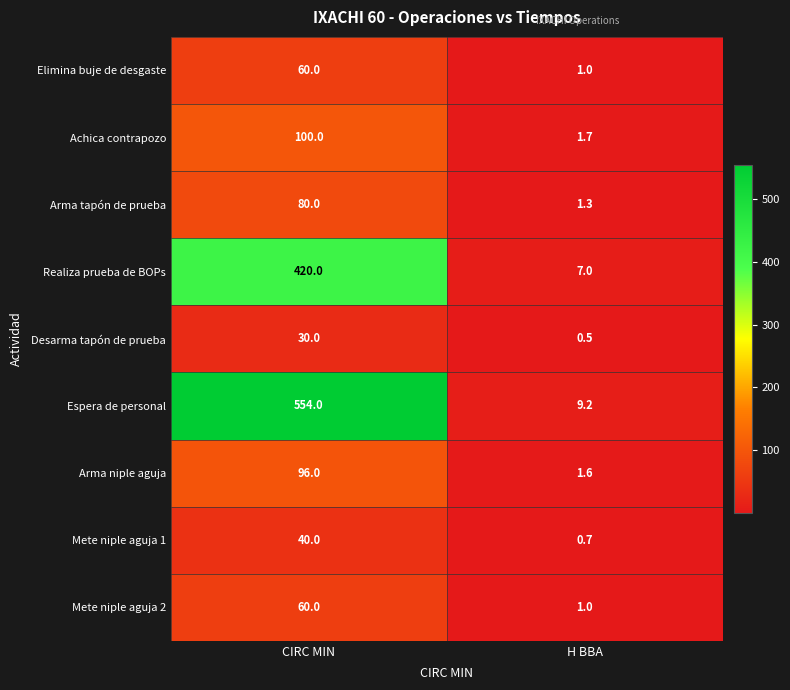

What is the average value of the Elimina buje de desgaste series?

30.5